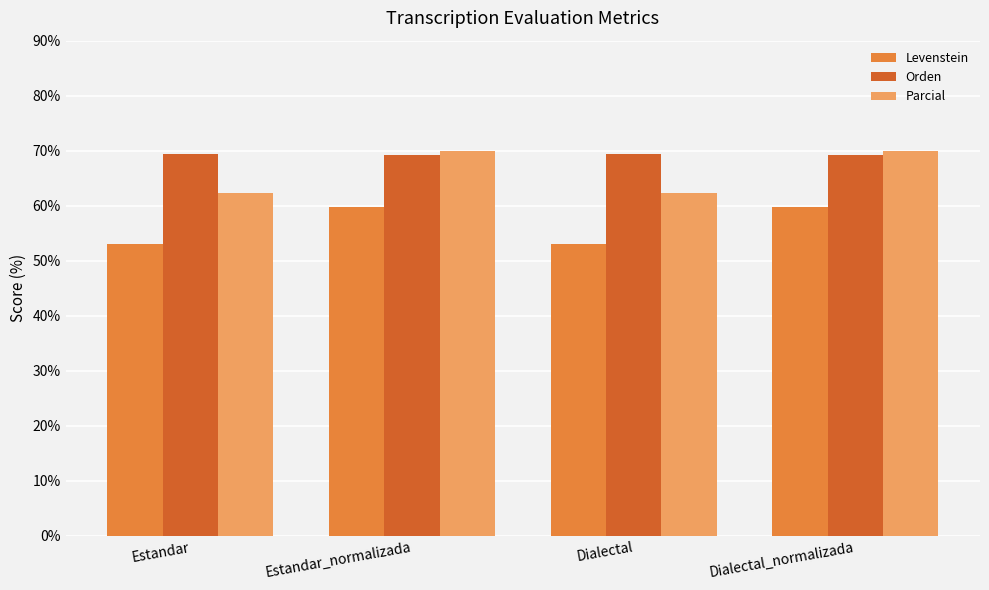

Rank the series by their average value, from highest to lowest.

Orden, Parcial, Levenstein